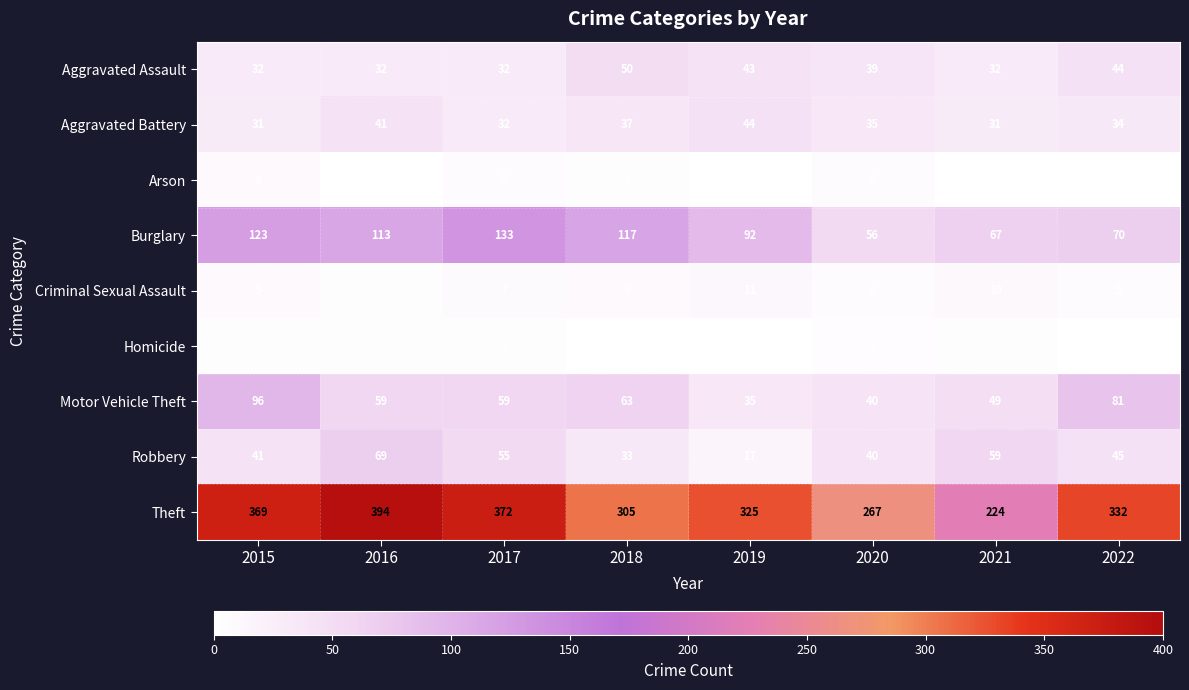

Is it true that Arson equals 5 at 2017?

True